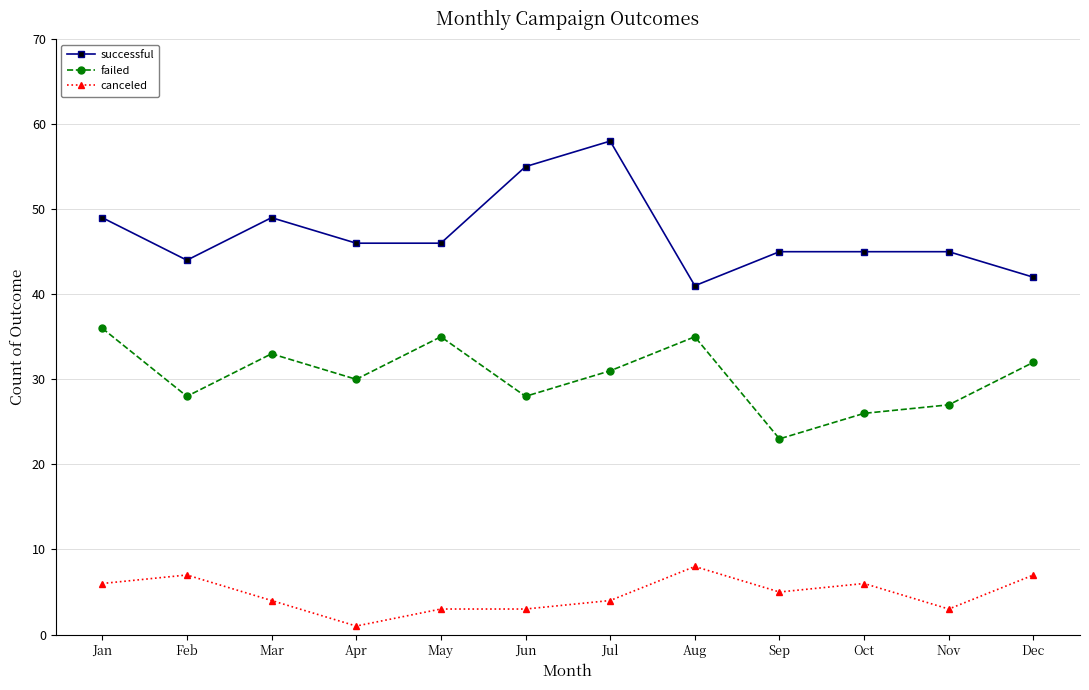

True or false: failed has more than 0 points higher than both neighbors.

True